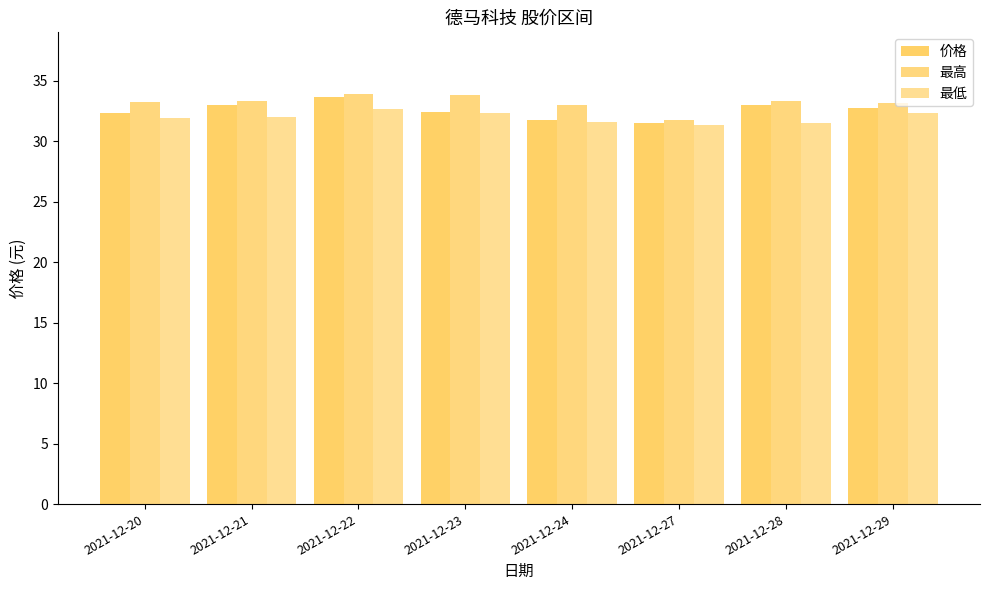

What is the maximum value shown in the chart?

33.9